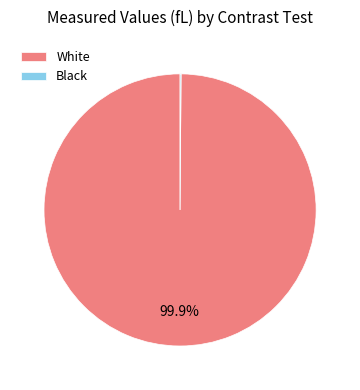

What percentage is NOT represented by White?

0.1%